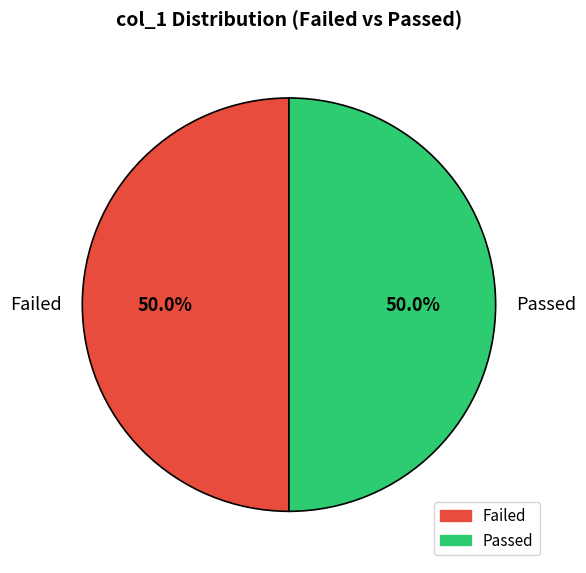

Combined, do Passed and Failed account for over 50%?

Yes